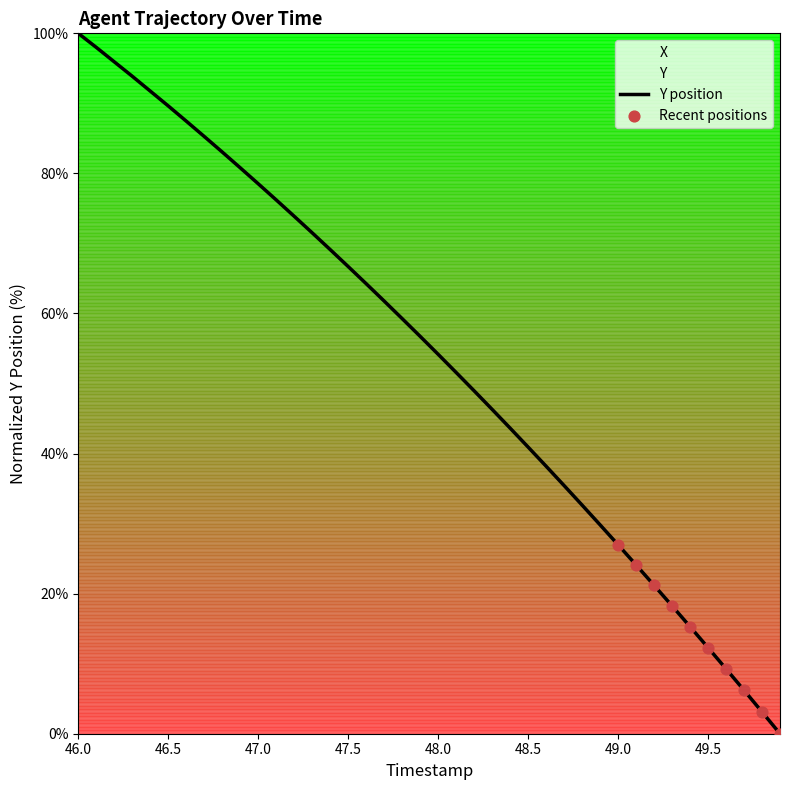

At which label does Y position reach its peak?

46.0